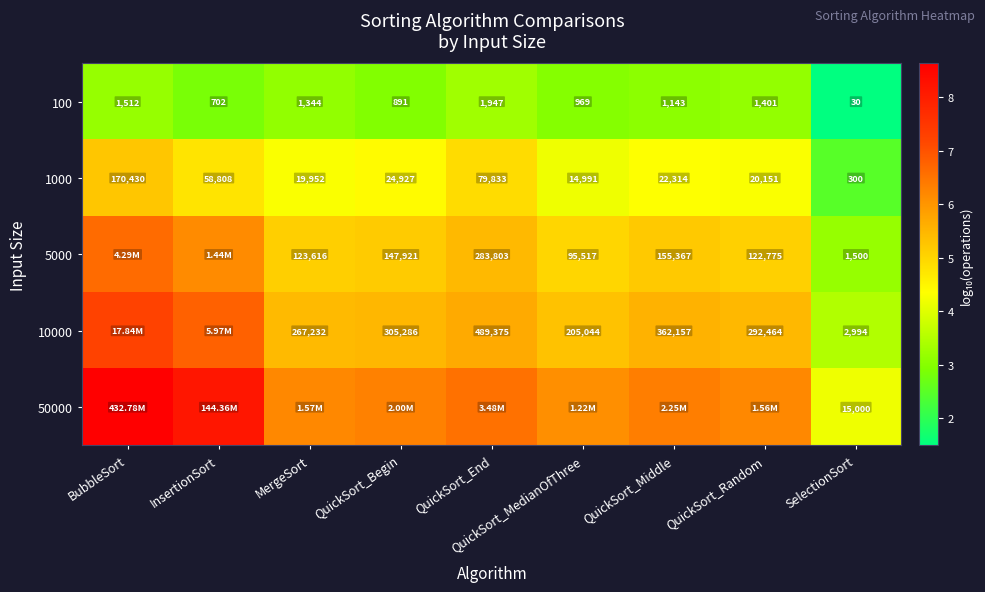

Which category has the highest value in the 100 series?

QuickSort_End